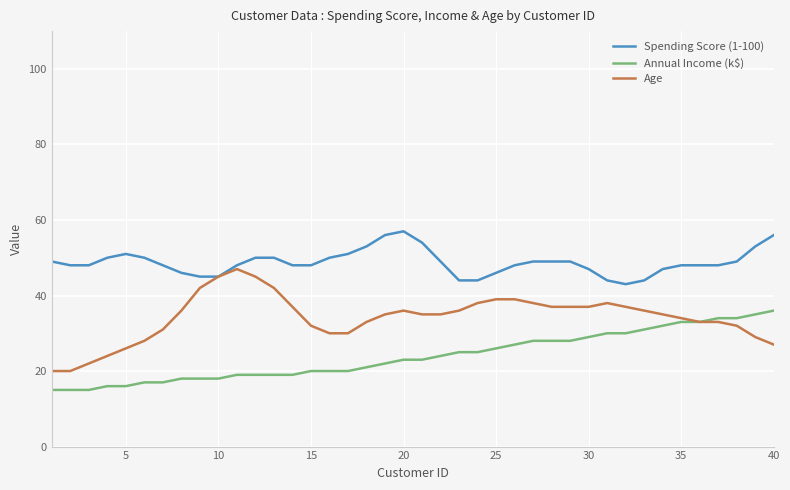

True or false: Spending Score (1-100) and Annual Income (k$) intersect in this chart.

False